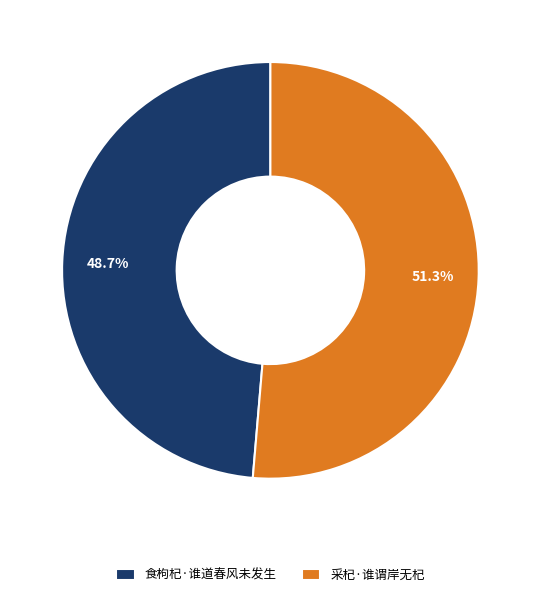

To the nearest percent, what is the difference between the largest and smallest slice percentages?

3%